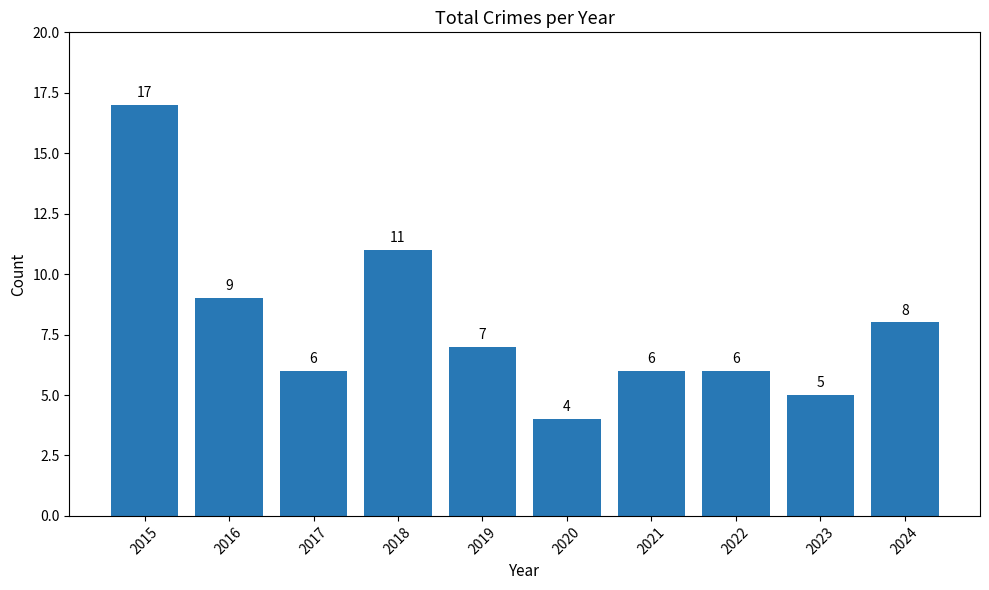

At which label does the data first exceed 7?

2015